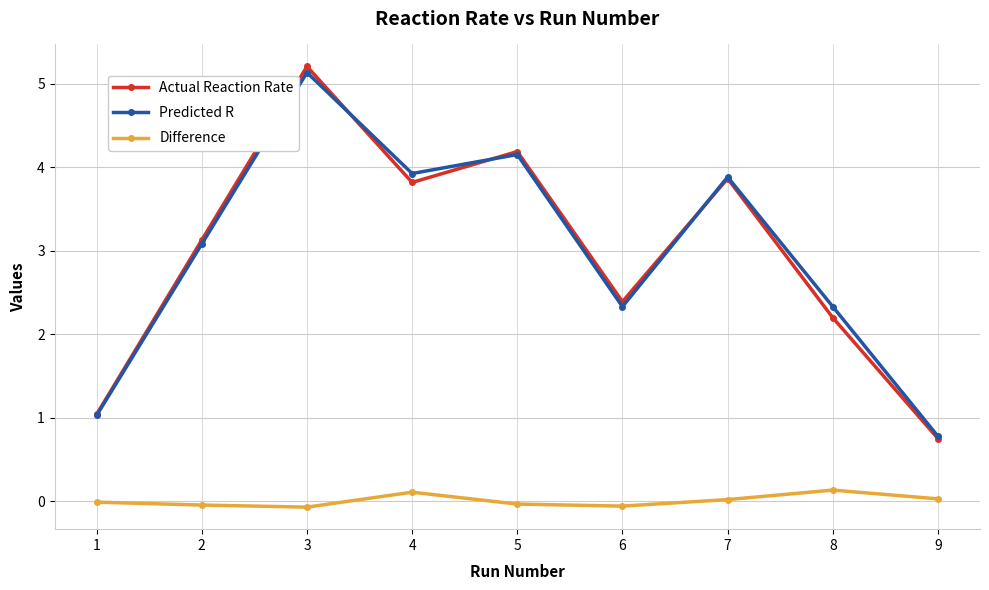

List the series in order of their peak value, highest first.

Actual Reaction Rate, Predicted R, Difference